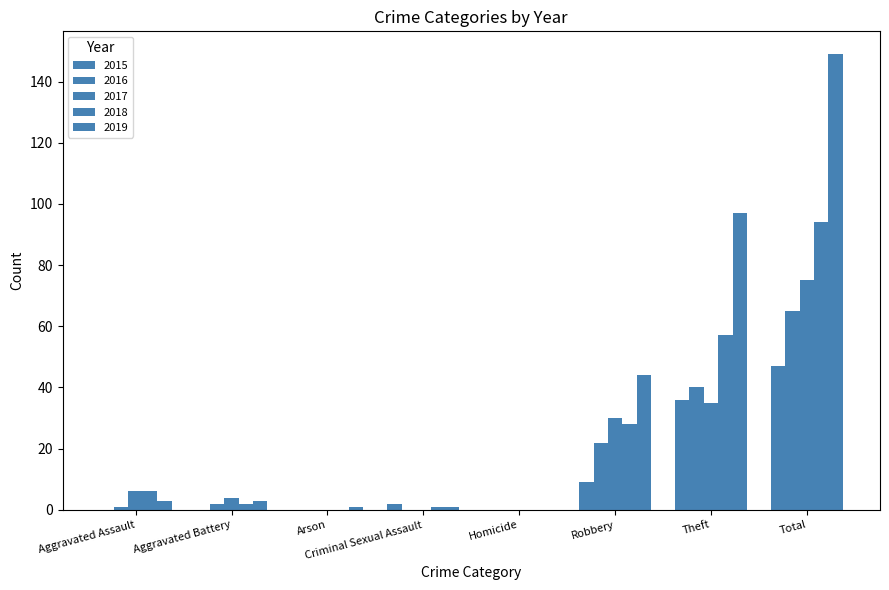

Between Theft and Arson, which is larger?

Theft